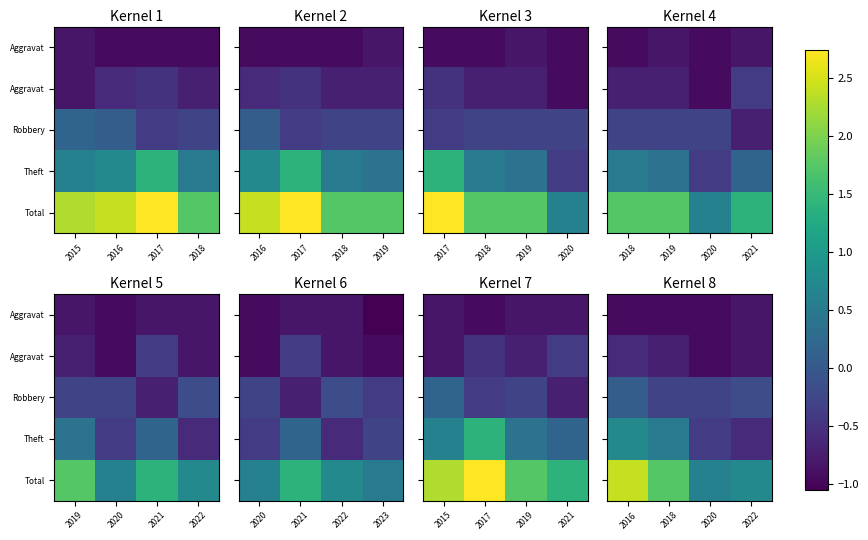

At how many categories does at least one series exceed 0?

4